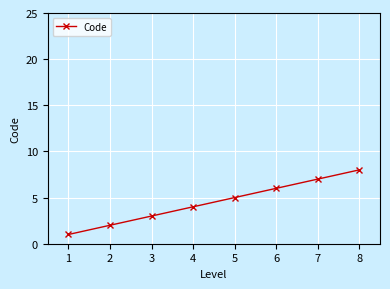

Which has a higher value, 3 or 4?

4